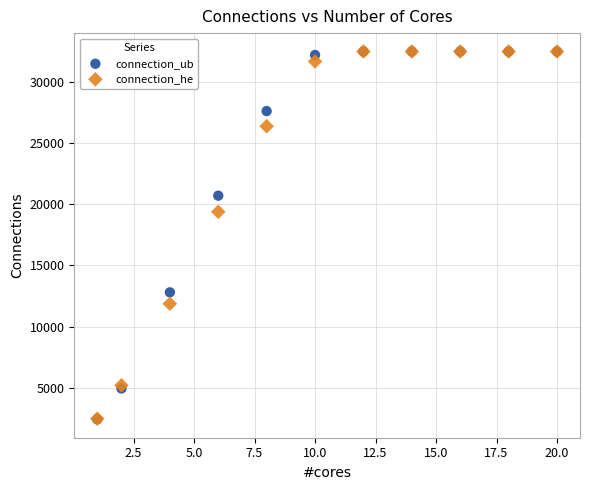

Which series has the widest spread of Y values?

connection_ub